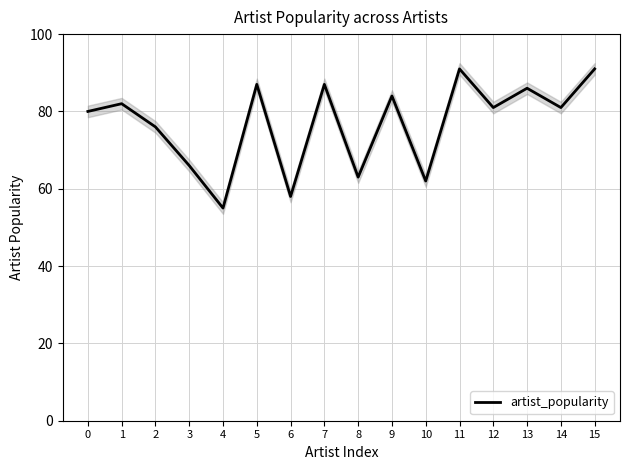

True or false: there are more than 0 points higher than both neighbors.

True